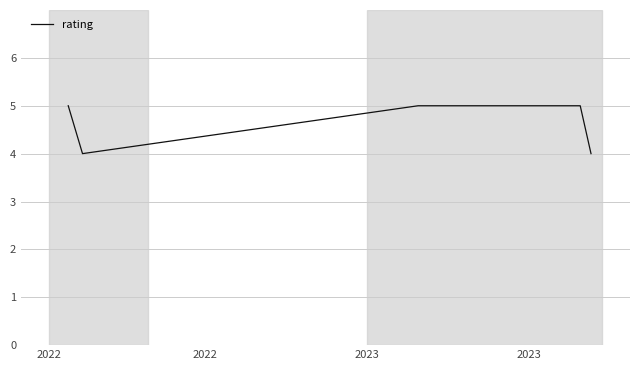

How many lines are shown in the chart?

1